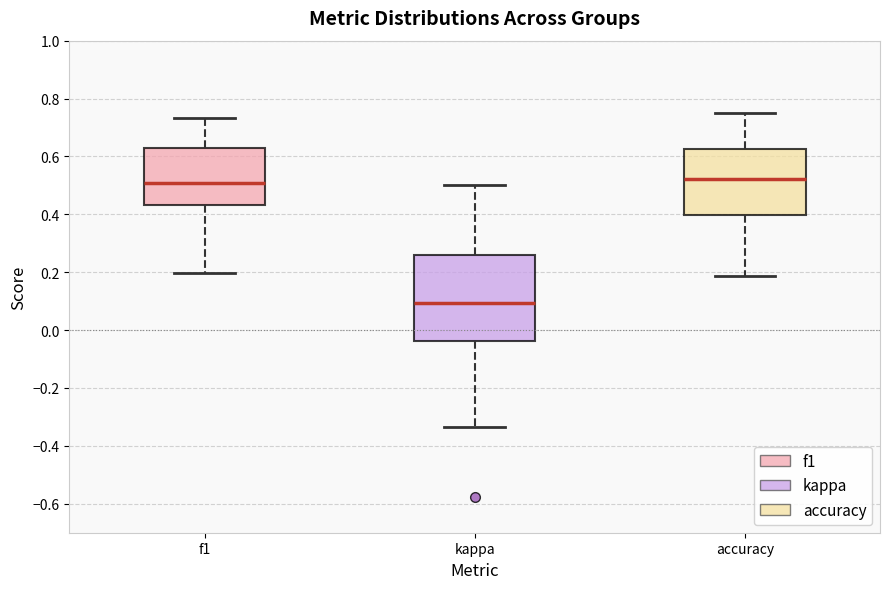

Which box has the lowest median line?

kappa